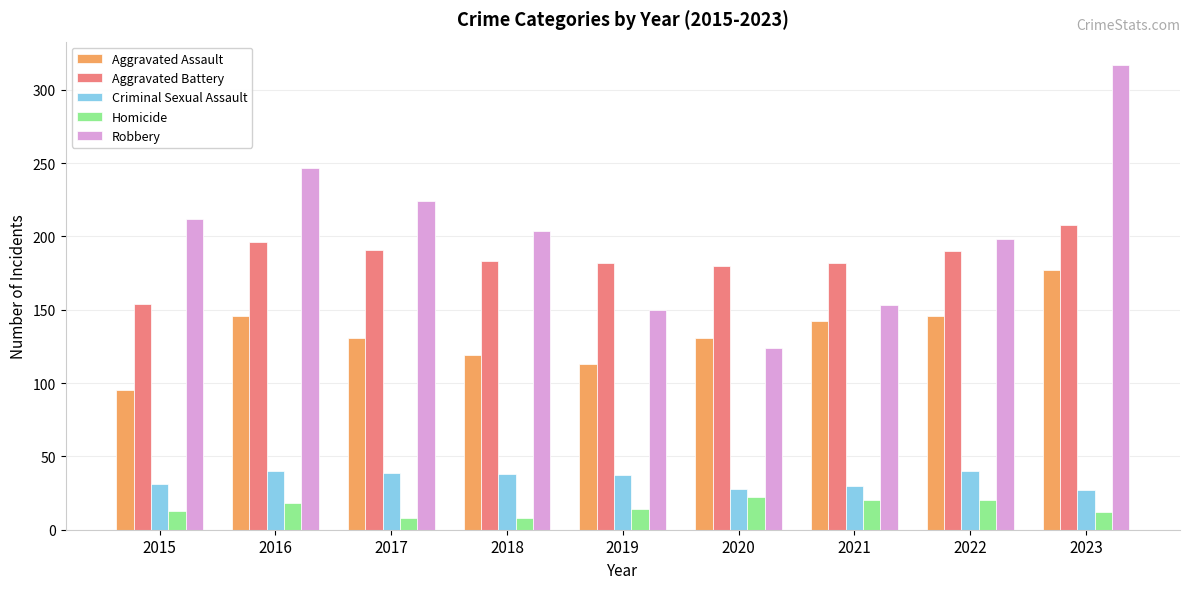

How many categories are shown in the chart?

9